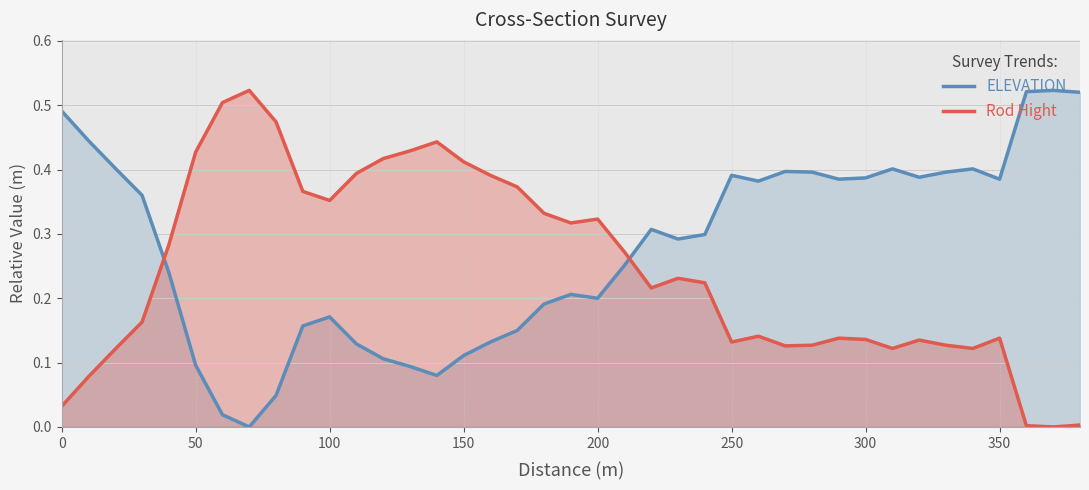

The value of Rod Hight at 150 is 0.2. True or false?

False